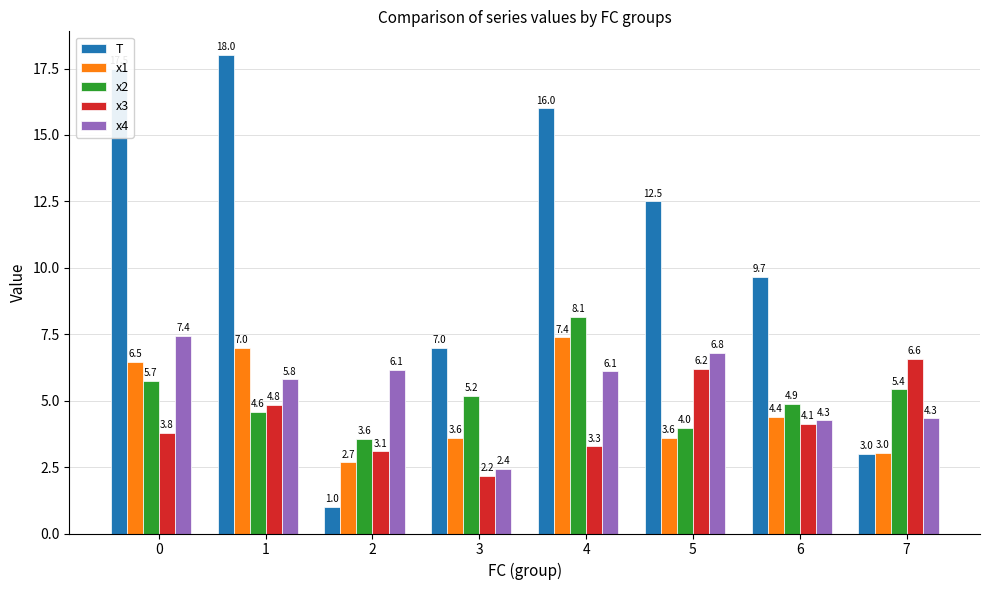

What is the average value of the x3 series?

4.3